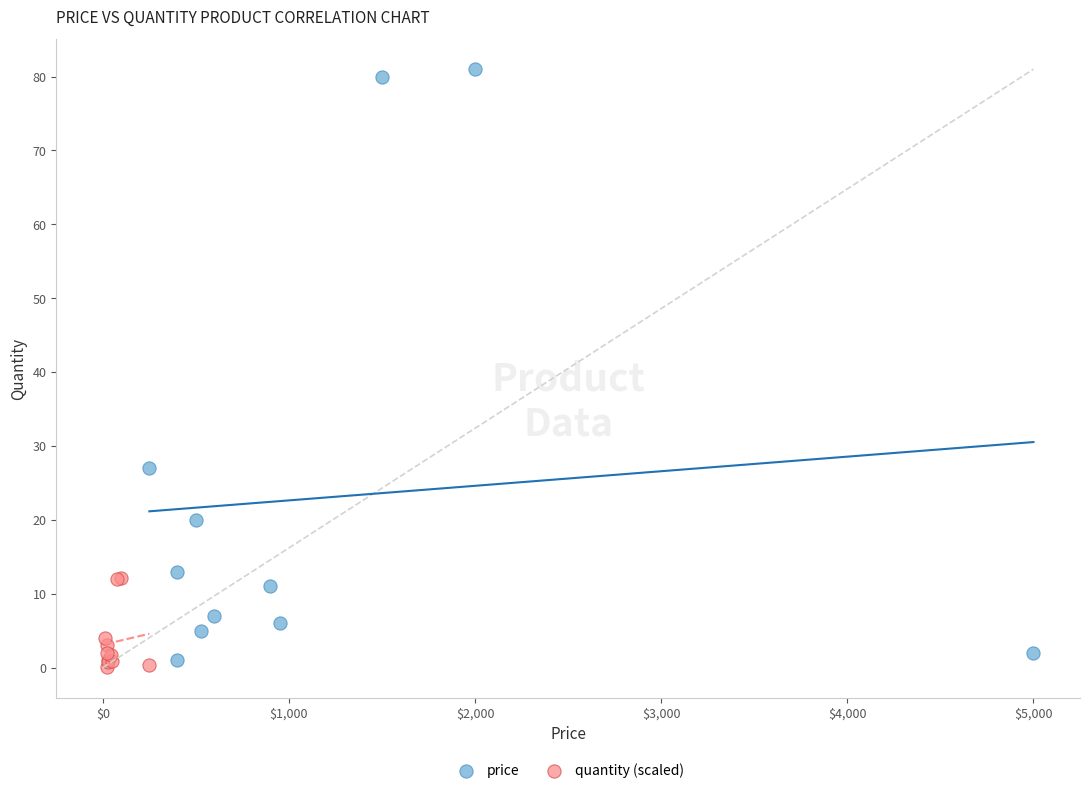

Which series reaches the maximum Y coordinate?

price